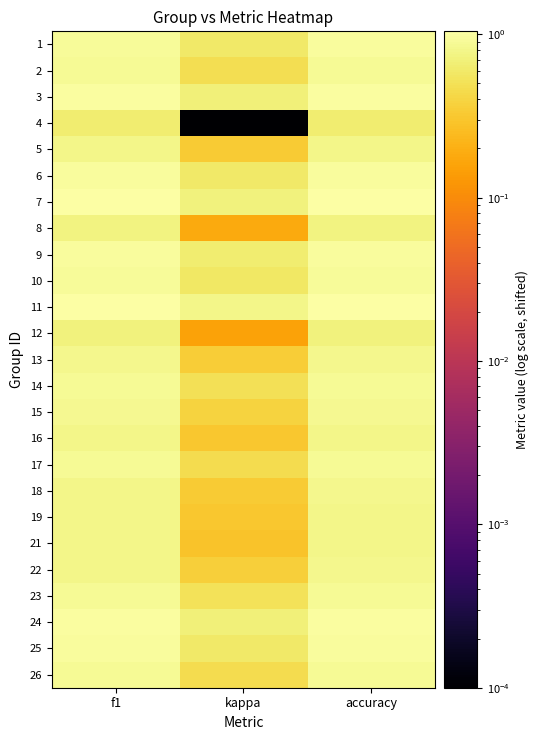

How many data points does each series have?

3